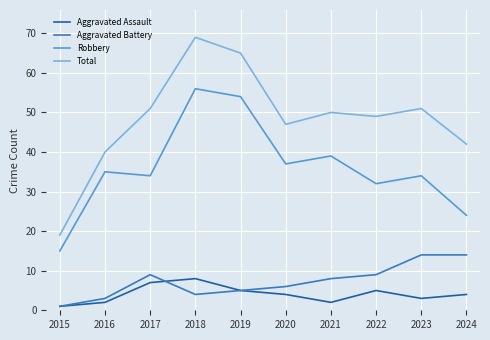

Which series has the largest range (max minus min)?

Total